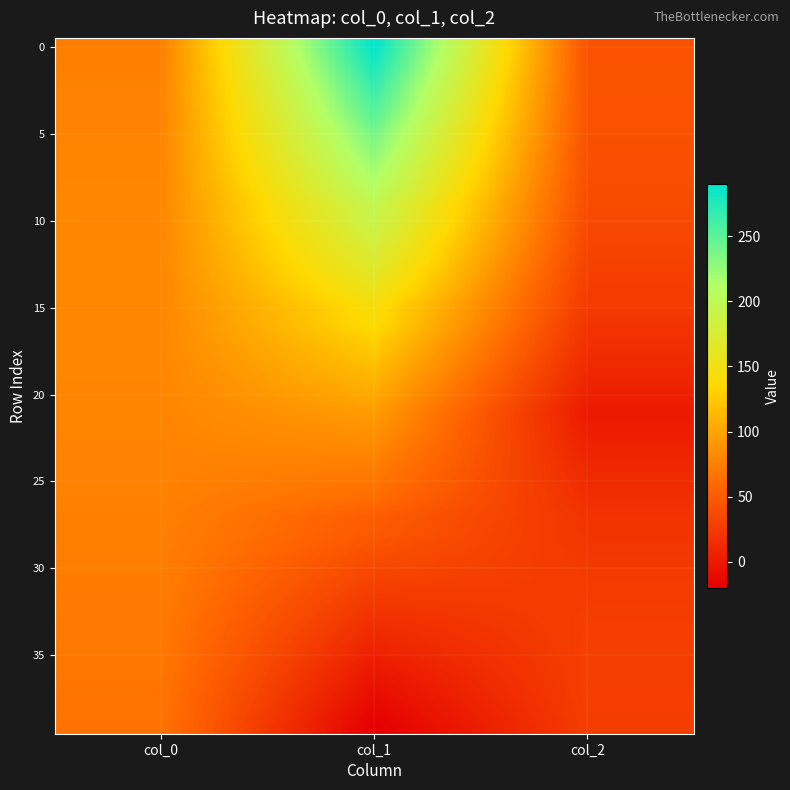

At which category does the chart reach its minimum across all series?

col_1